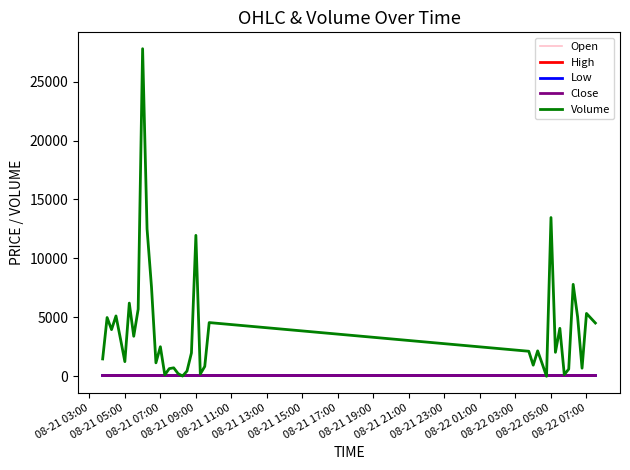

Which series has the widest spread of values?

Volume